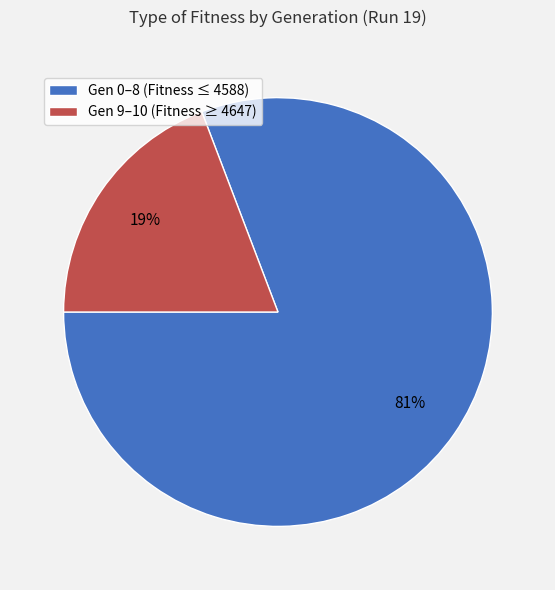

How many segments does this pie chart have?

2